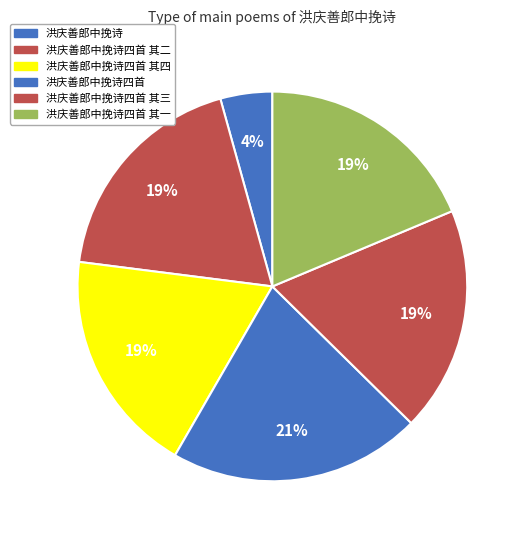

How many slices are in this pie chart?

6